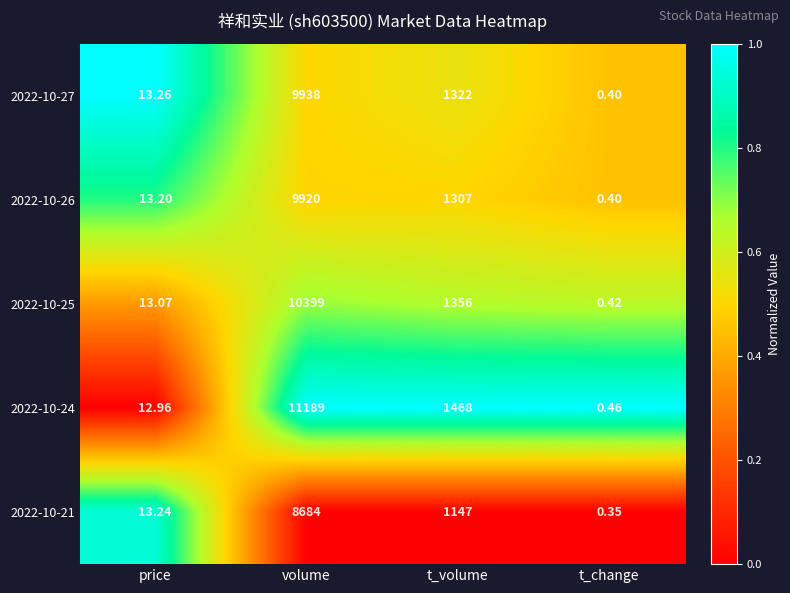

Which series has the largest total across all categories?

2022-10-24